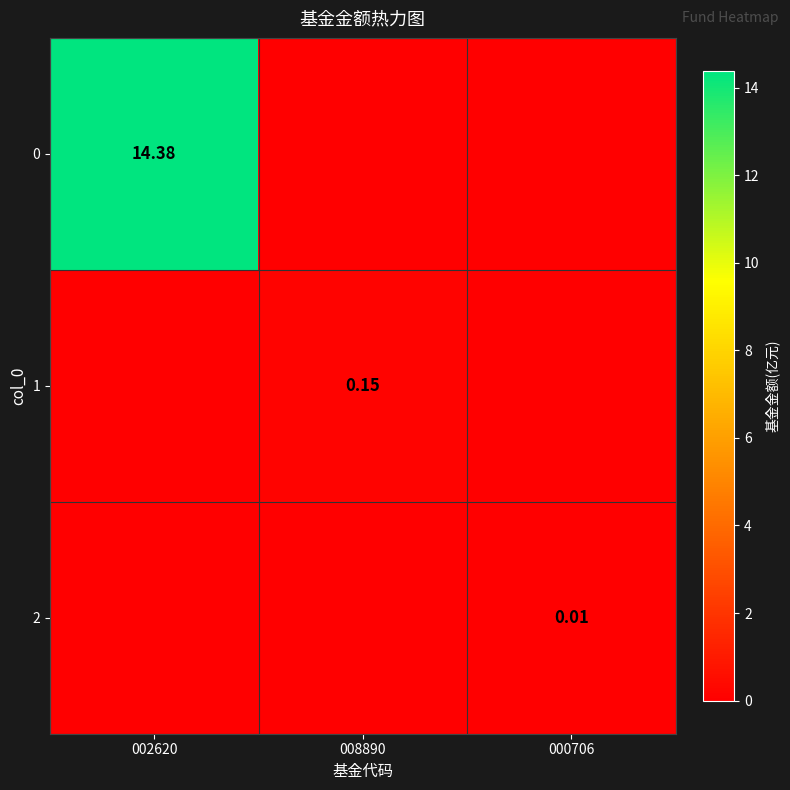

Which category has the lowest value in the 0 series?

008890